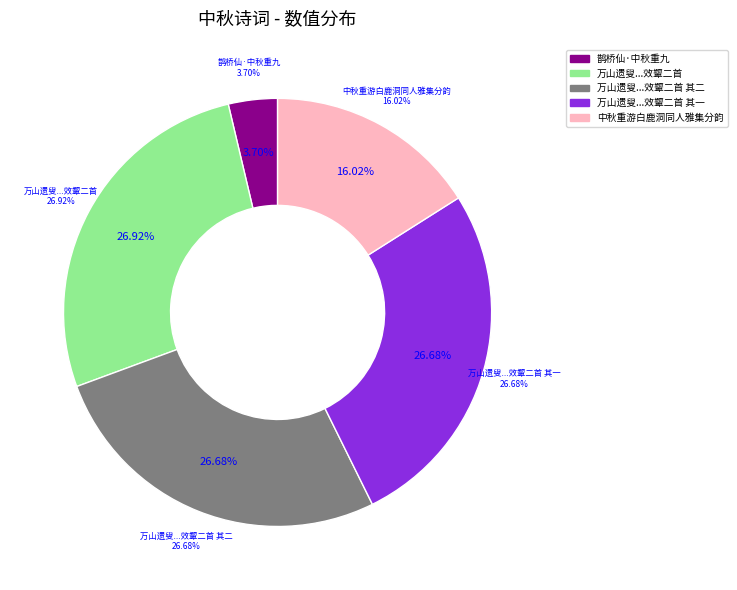

Rank the categories by value from highest to lowest.

万山遗叟以所作中秋重九二诗见示诸公和之已多勉强效颦二首, 万山遗叟以所作中秋重九二诗见示诸公和之已多勉强效颦二首 其二, 万山遗叟以所作中秋重九二诗见示诸公和之已多勉强效颦二首 其一, 中秋重游白鹿洞同人雅集分韵, 鹊桥仙·中秋重九